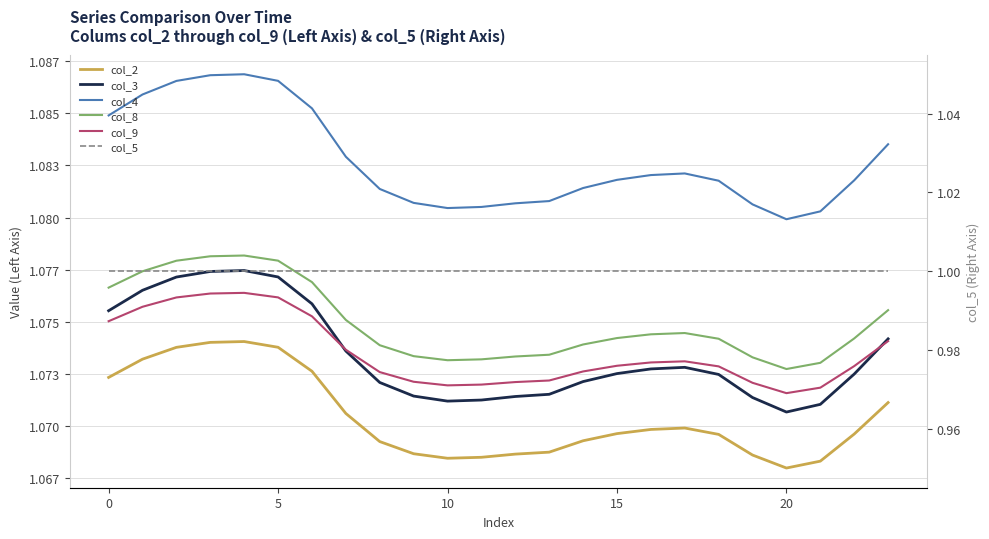

True or false: col_5 and col_4 cross at least once.

False